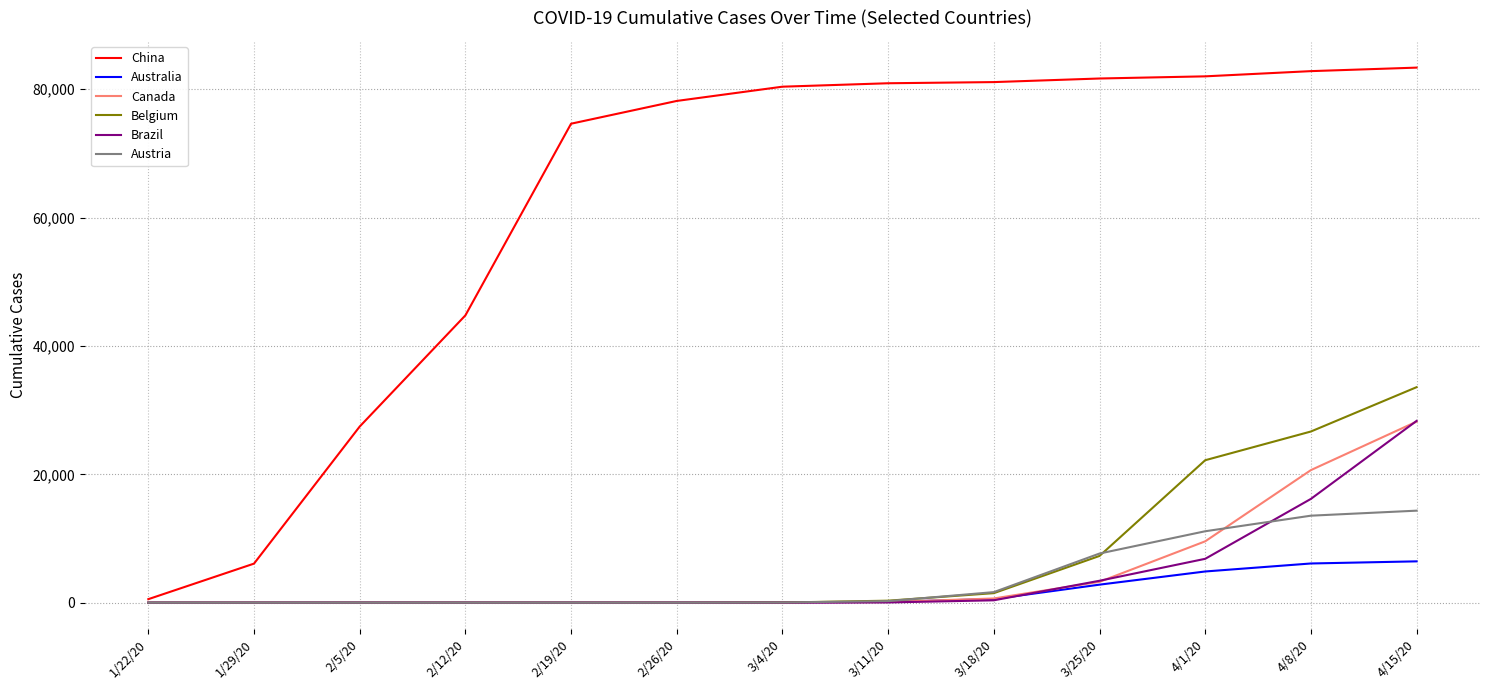

Where is China nearest to the value 41952?

2/12/20